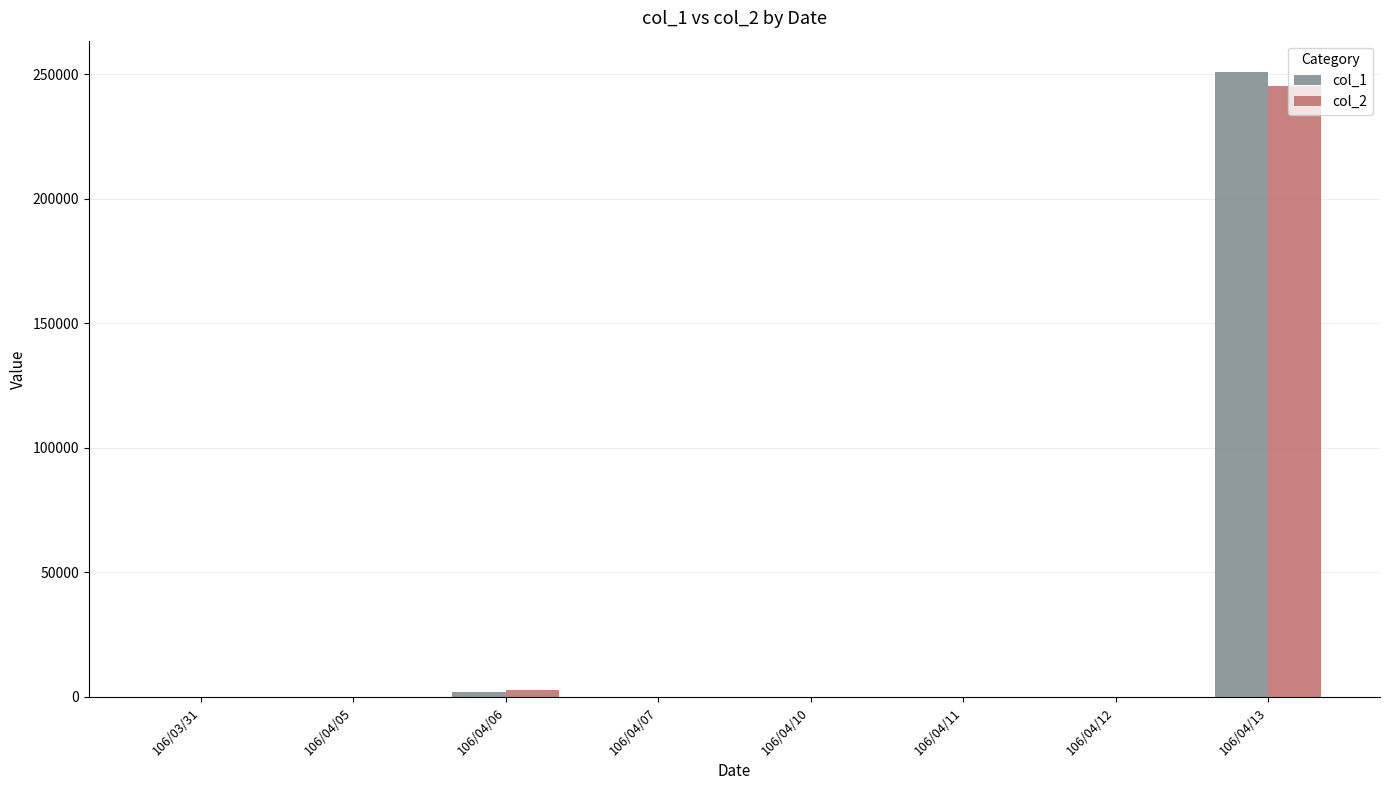

Reading left to right, extract all data points from this chart.

col_1: 106/03/31=0	106/04/05=0	106/04/06=2000	106/04/07=0	106/04/10=0	106/04/11=0	106/04/12=0	106/04/13=251000
col_2: 106/03/31=0	106/04/05=0	106/04/06=2830	106/04/07=0	106/04/10=0	106/04/11=0	106/04/12=0	106/04/13=245460